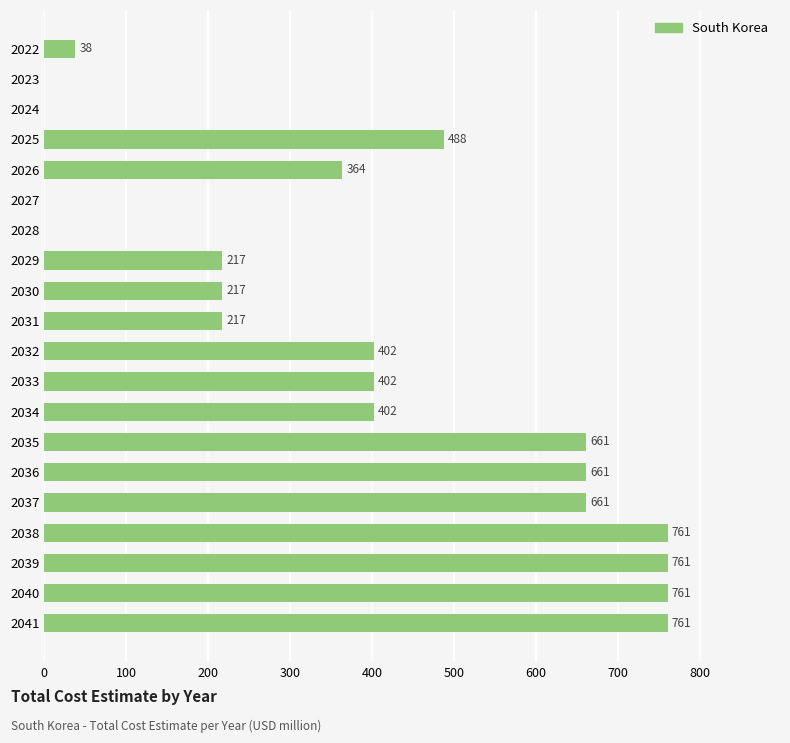

What is the ratio of the value at 2041 to the value at 2038?

1.0